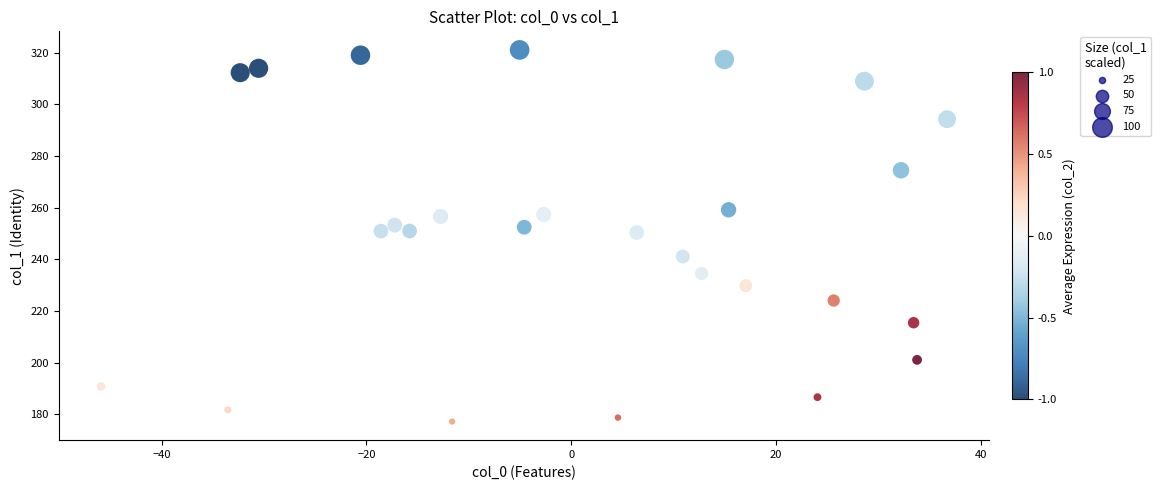

What is the range of X values (max minus min)?

82.7